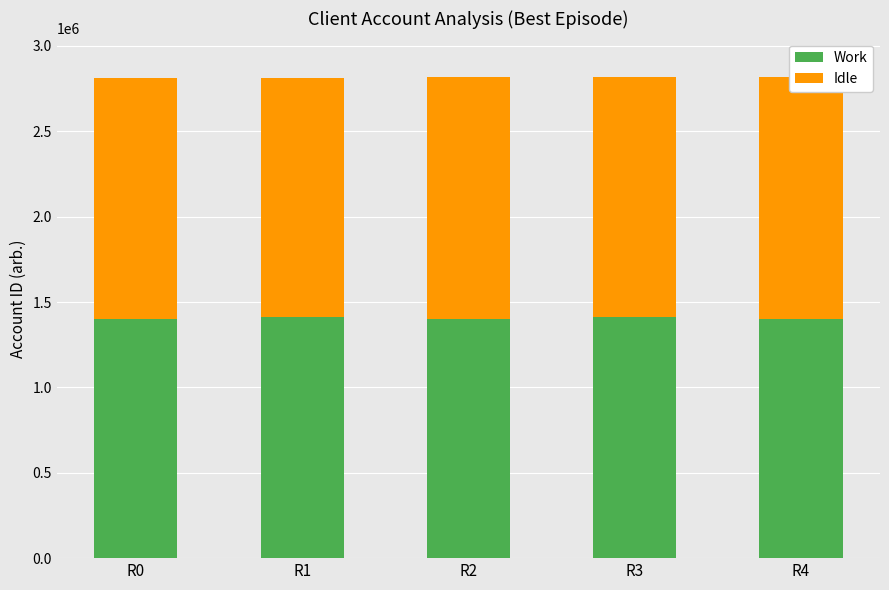

At which category is the sum across all series the highest?

R2